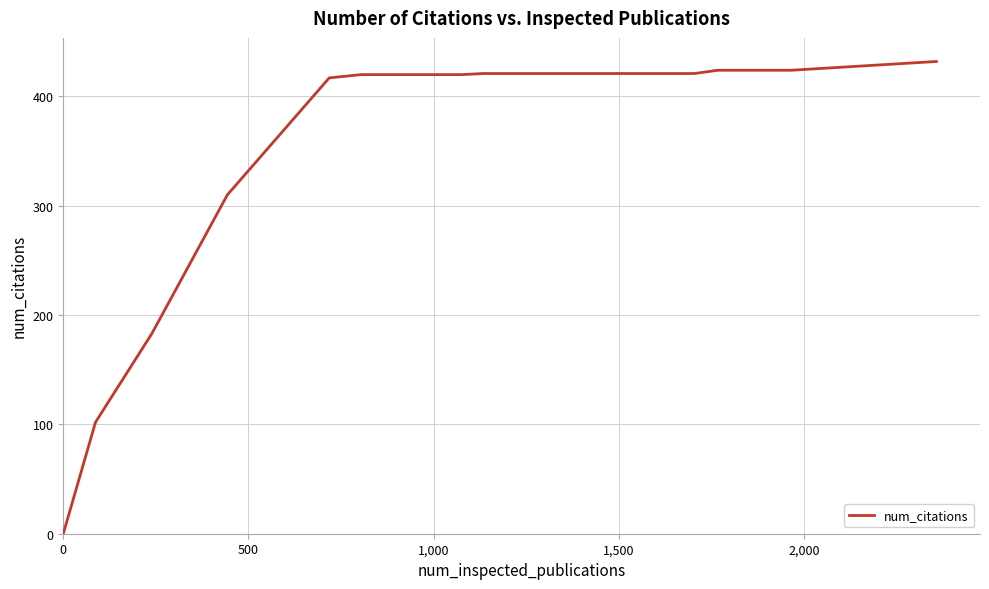

What is the maximum value shown in the chart?

432